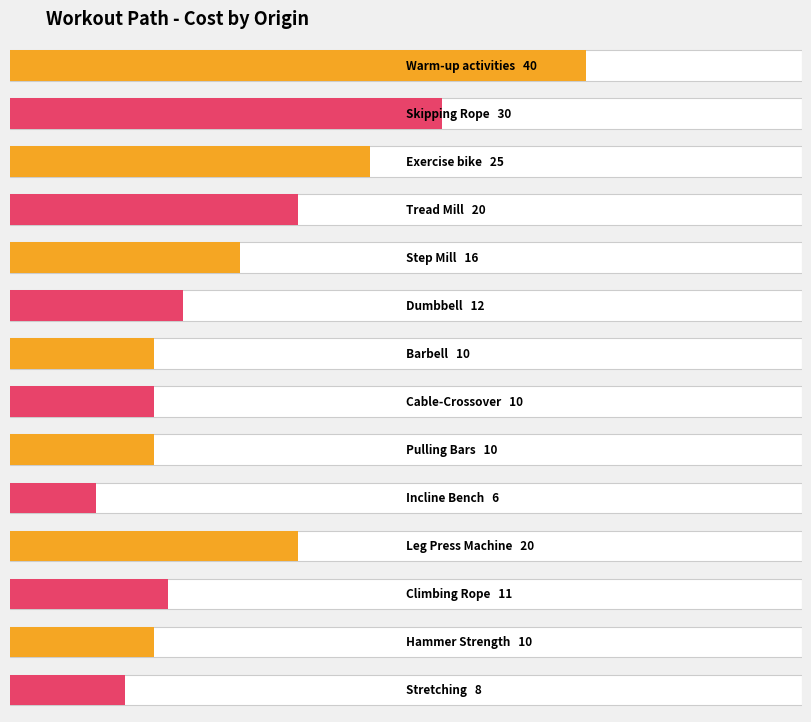

Between Exercise bike and Dumbbell, which is larger?

Exercise bike